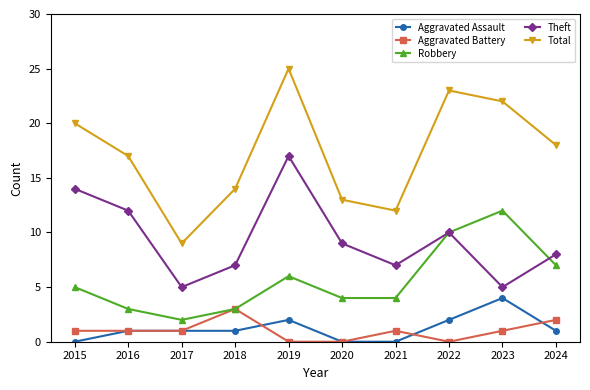

Does the chart have visible grid lines?

No